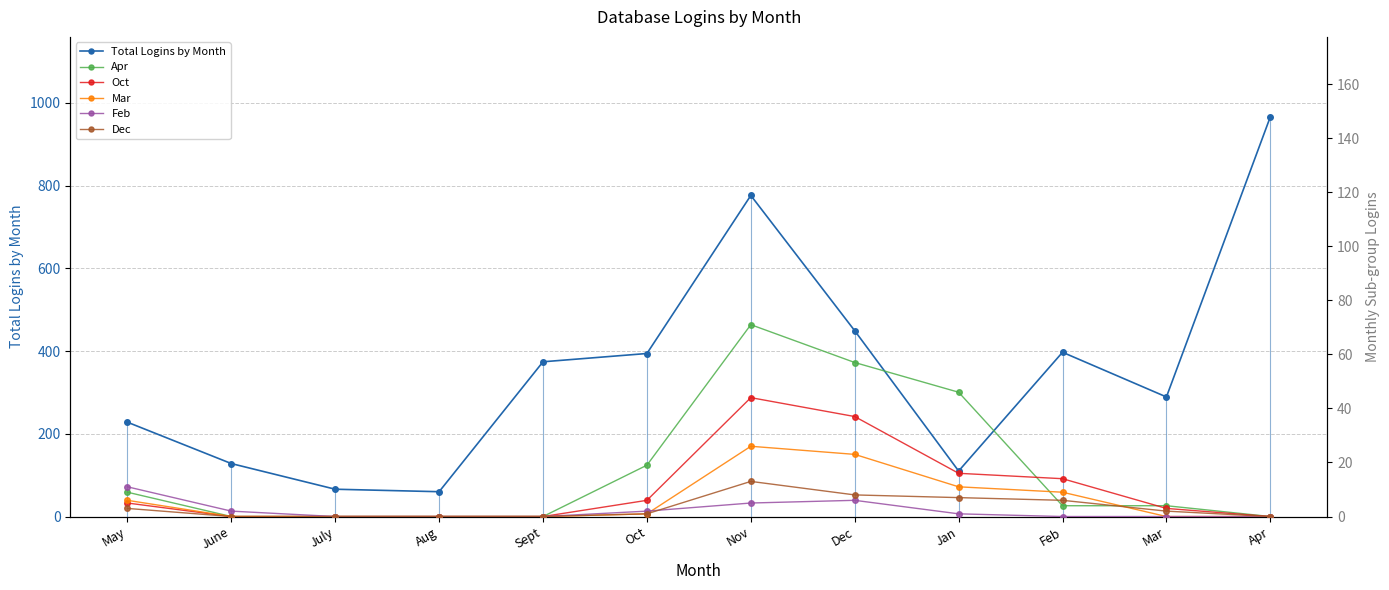

In Oct, how many points are higher than both neighbors (excluding endpoints)?

1